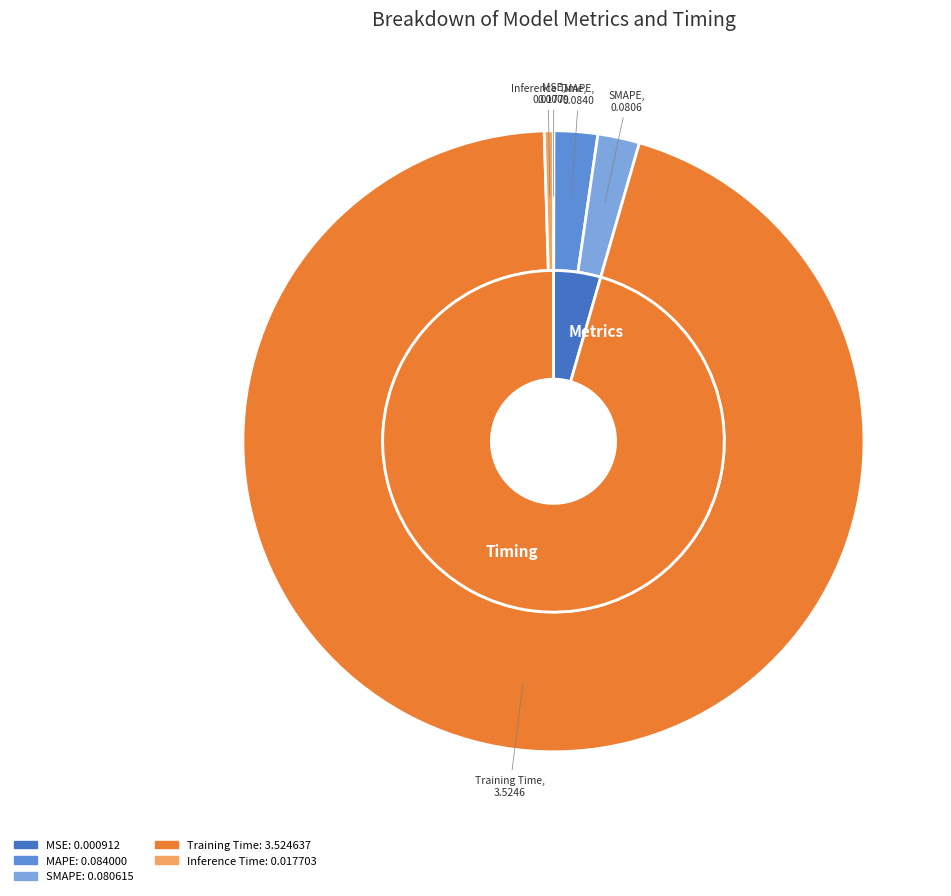

How many slices are in this pie chart?

5